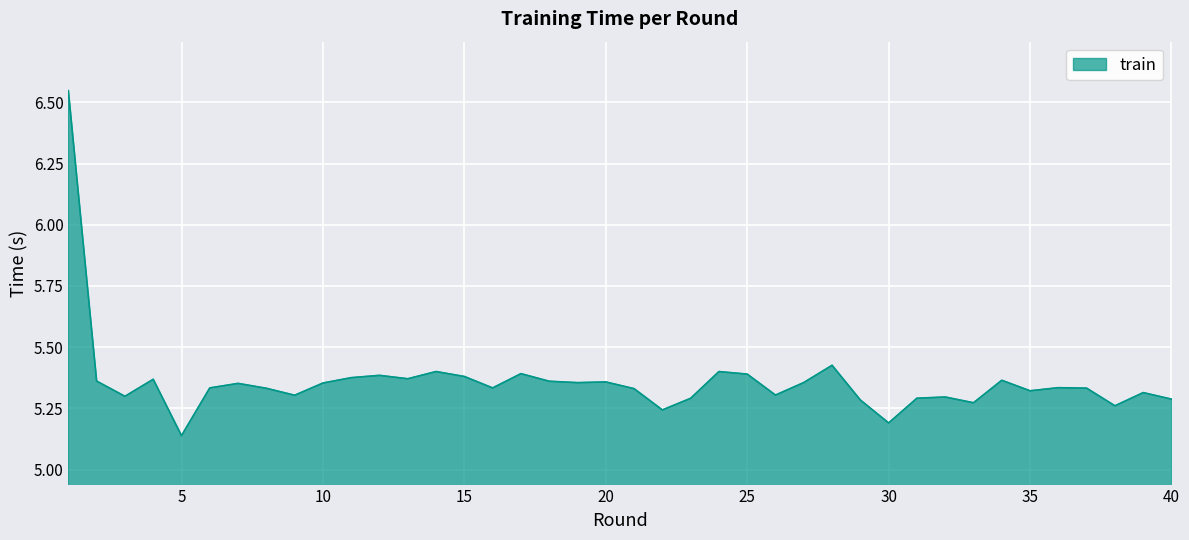

What is the sum of all values?

214.4